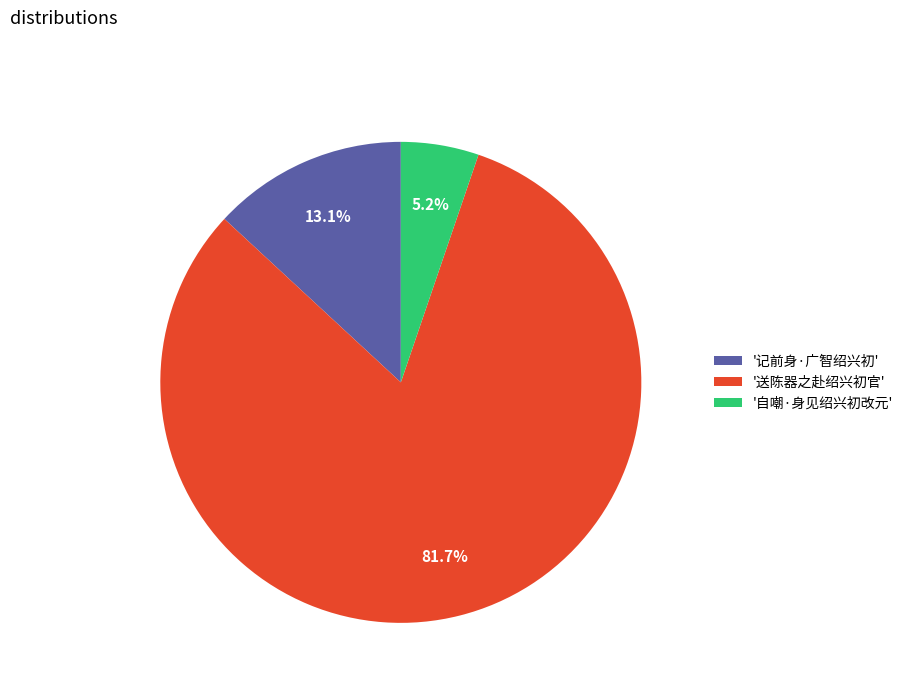

Do '记前身·广智绍兴初' and '送陈器之赴绍兴初官' together represent more than half of the pie?

Yes